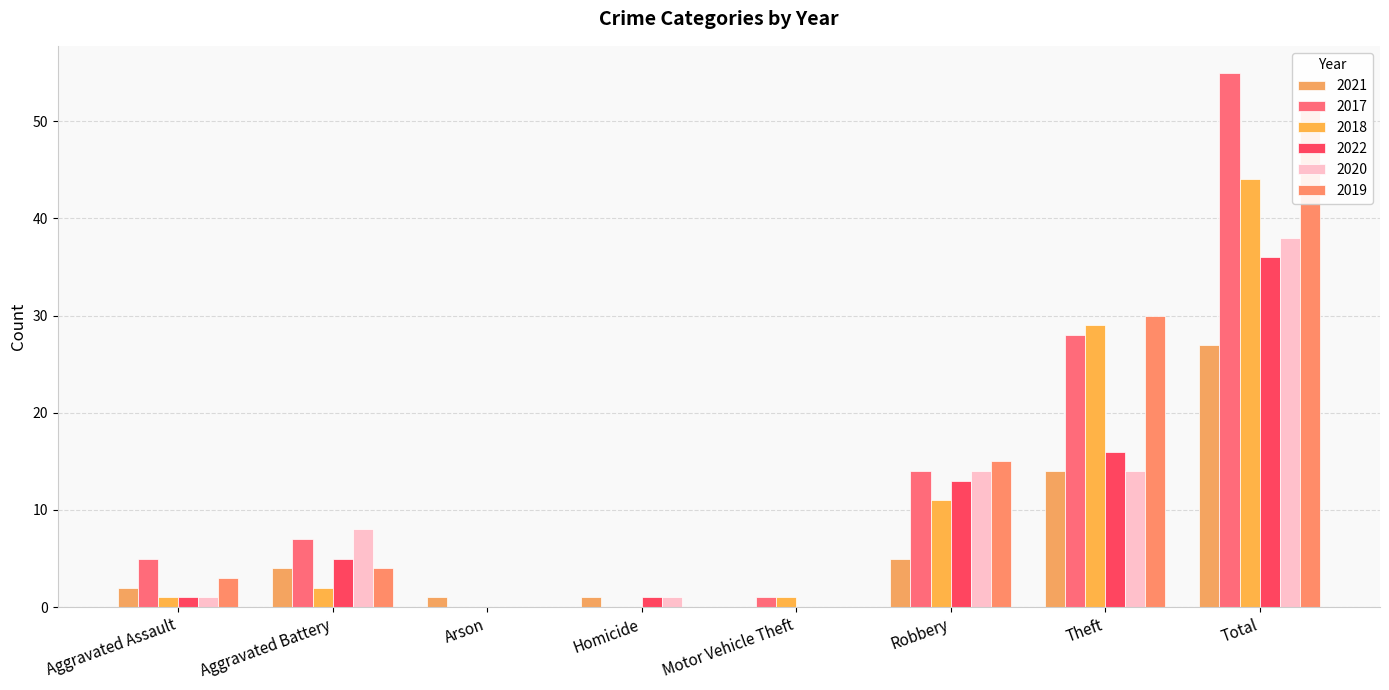

The value of 2022 at Total is 20. True or false?

False